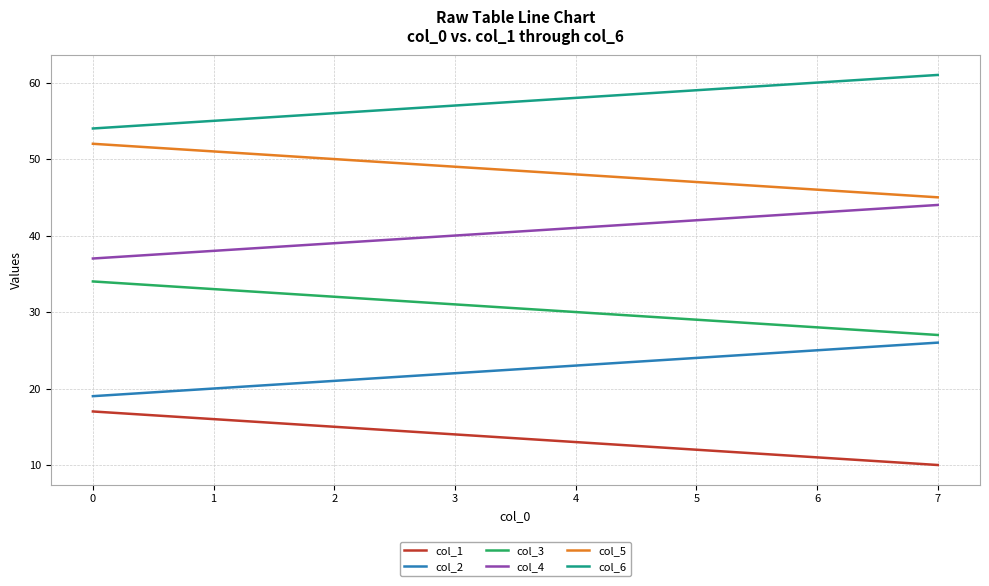

Is this an area chart (filled region under the line)?

No